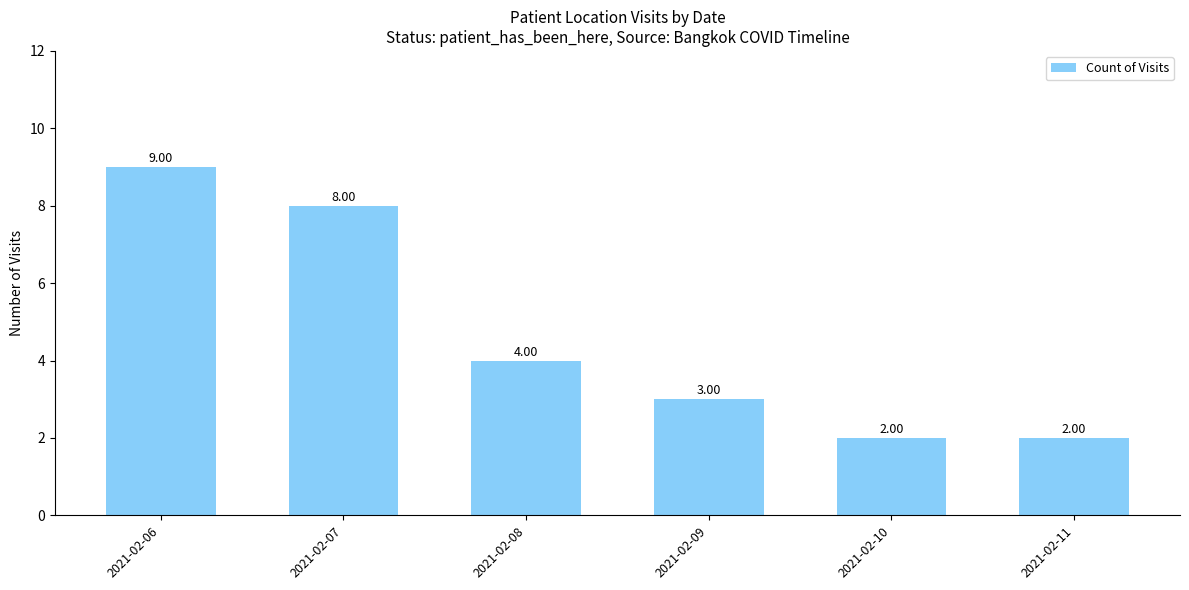

How many series are shown in this chart?

1